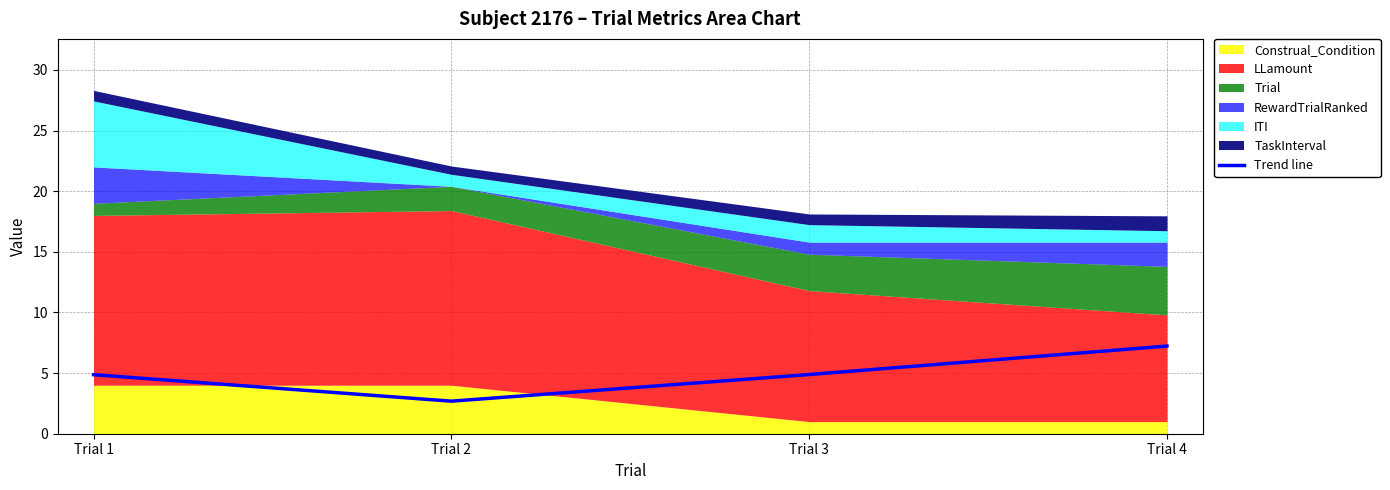

At which label does the data first exceed 4?

Trial 1